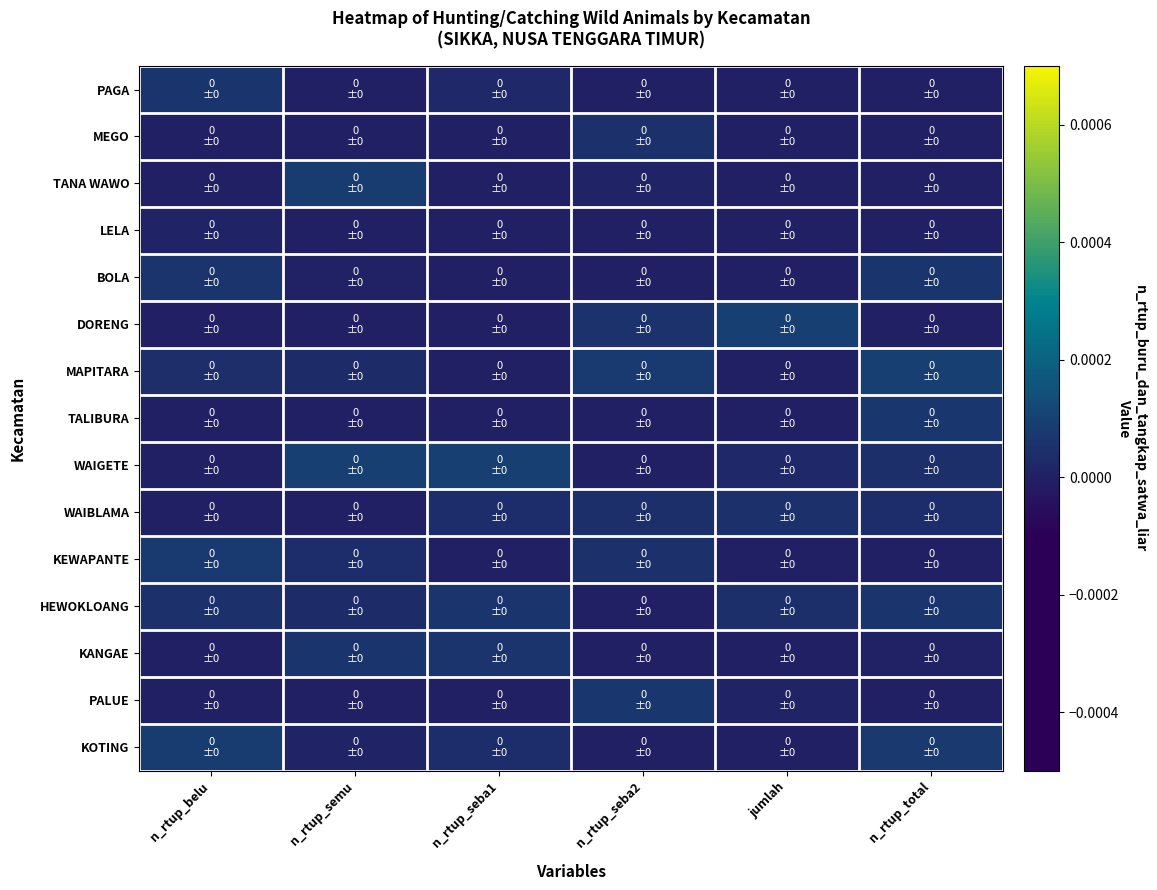

Which category has the highest value across all series?

jumlah